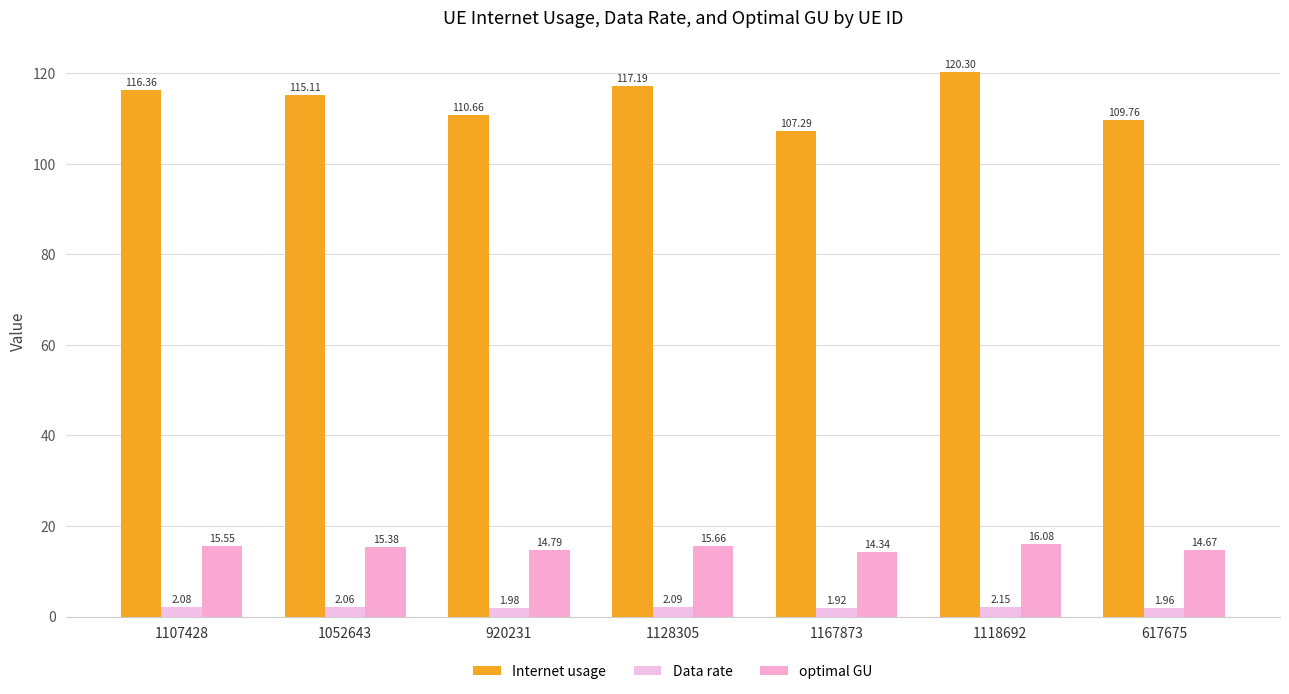

Which category has the lowest value in the optimal GU series?

1167873